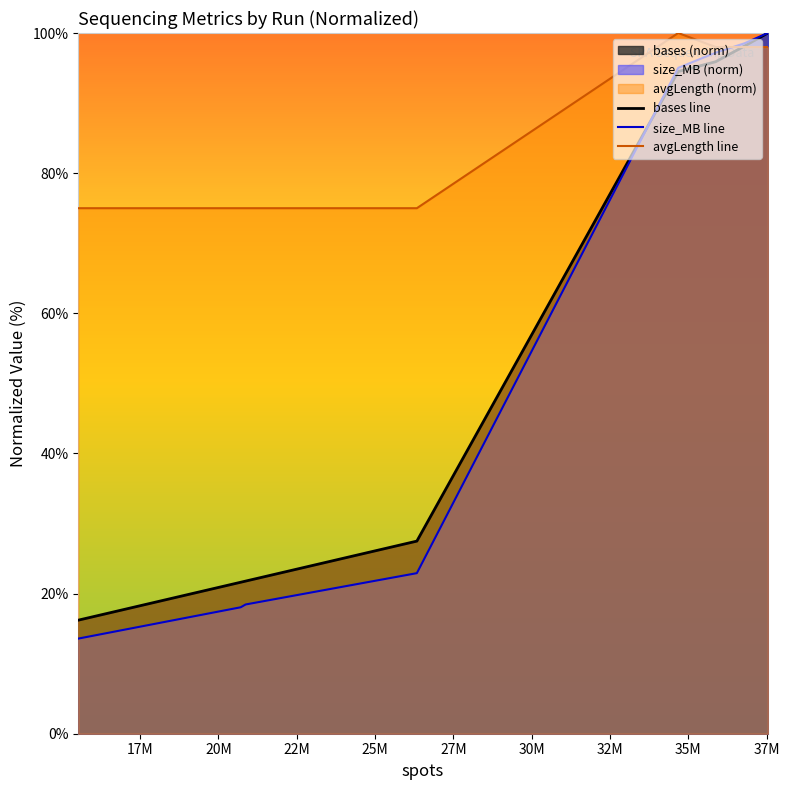

Which series has the largest total across all categories?

avgLength line